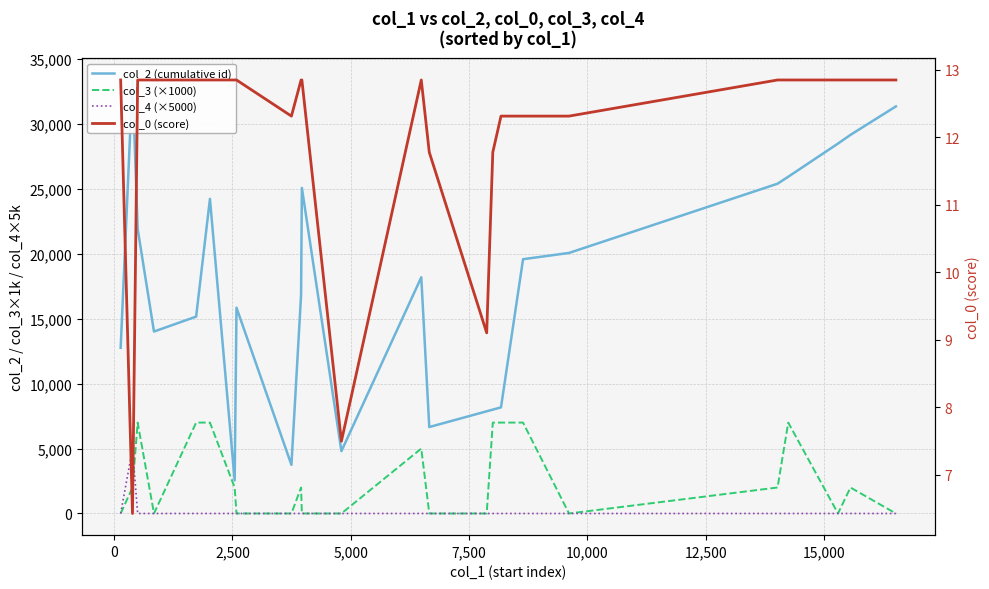

Reading left to right, list all the values displayed in this chart.

col_2 (cumulative id): 12760.0	33387.0	21925.0	14013.0	15162.0	24229.0	2547.0	15848.0	3746.0	16820.0	25075.0	4802.0	18188.0	6658.0	7871.0	8000.0	8173.0	19584.0	20066.0	25398.0	25936.0	28491.0	29159.0	31352.0
col_3 (×1000): 0.0	2000.0	7000.0	0.0	7000.0	7000.0	2000.0	0.0	0.0	2000.0	0.0	0.0	5000.0	0.0	0.0	7000.0	7000.0	7000.0	0.0	2000.0	7000.0	0.0	2000.0	0.0
col_4 (×5000): 0.0	5000.0	0.0	0.0	0.0	0.0	0.0	0.0	0.0	0.0	0.0	0.0	0.0	0.0	0.0	0.0	0.0	0.0	0.0	0.0	0.0	0.0	0.0	0.0
col_0 (score): 12.8	6.4	12.8	12.8	12.8	12.8	12.8	12.8	12.3	12.8	12.8	7.5	12.8	11.8	9.1	11.8	12.3	12.3	12.3	12.8	12.8	12.8	12.8	12.8